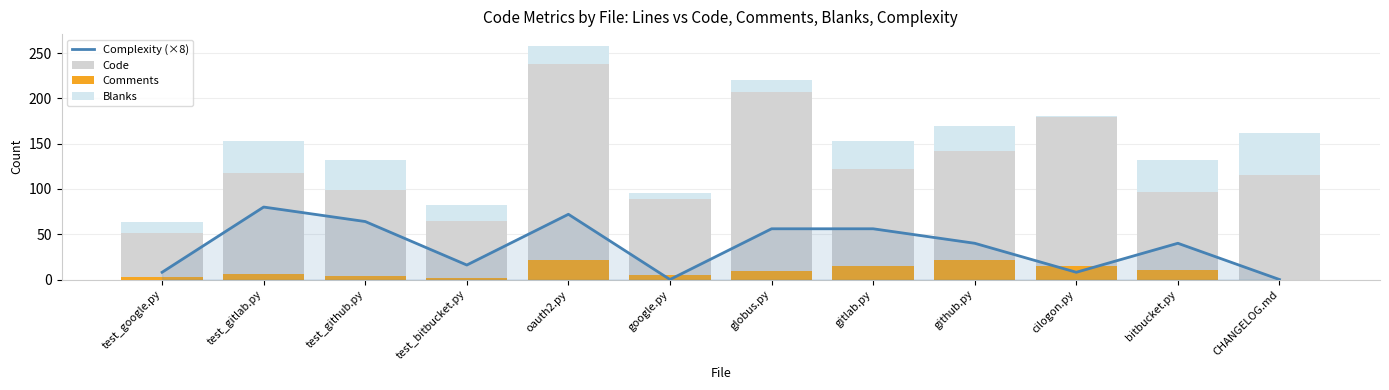

What is the value of the Code bar at the 6th from the left?

89